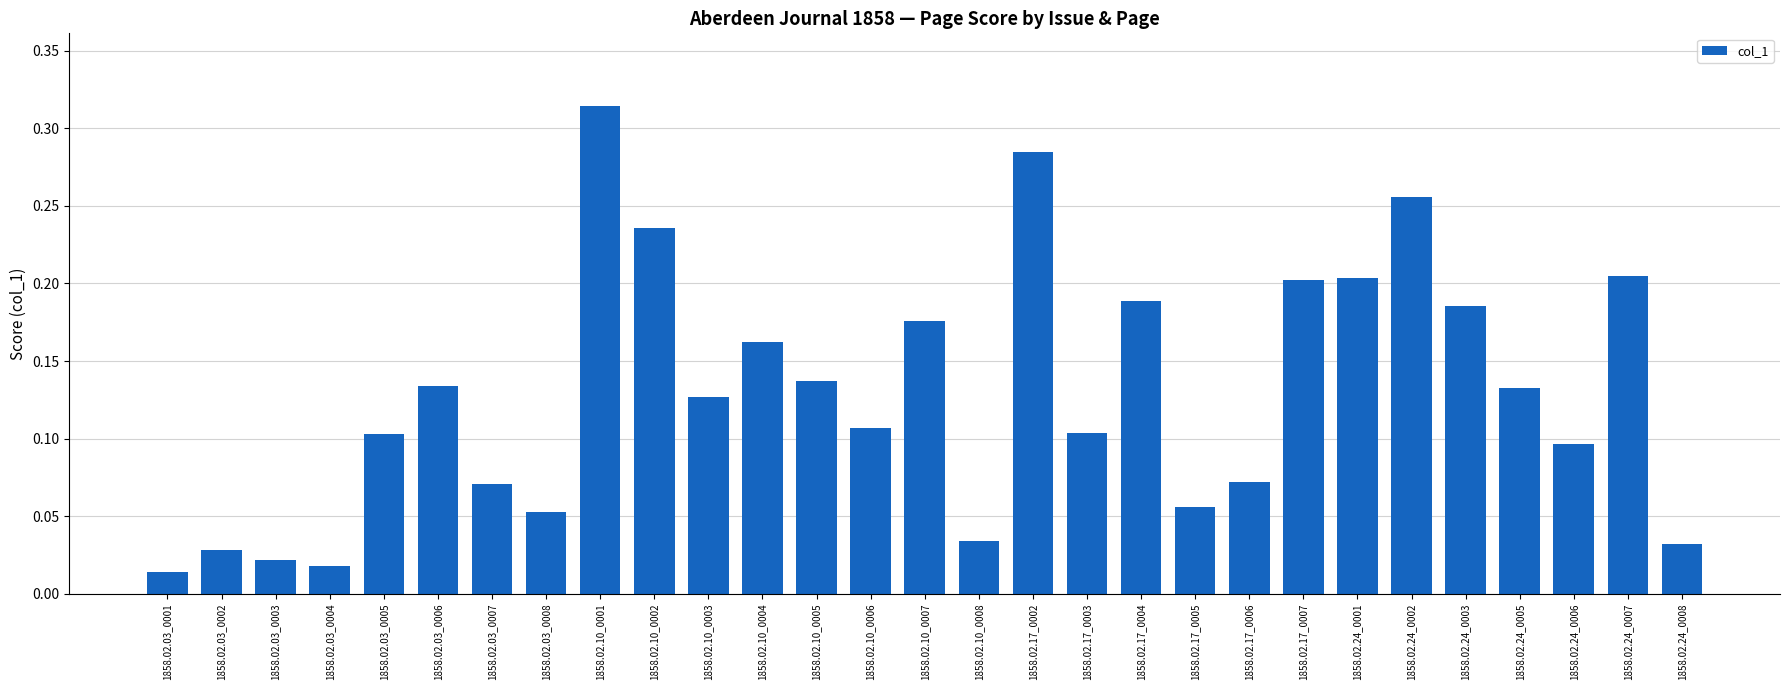

Does the chart contain stacked bars?

No